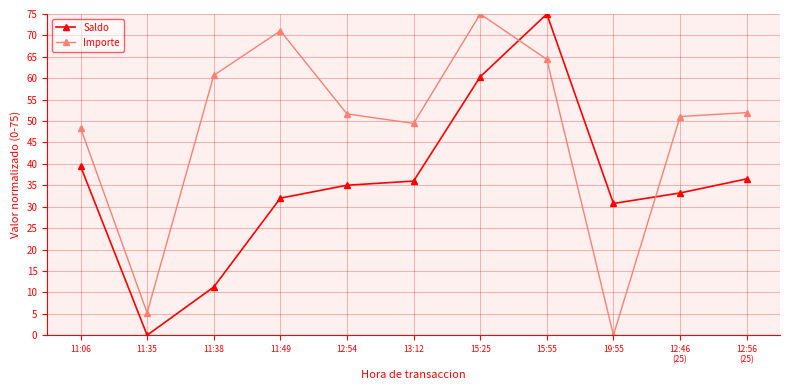

How many values in the Saldo series are below 35?

5